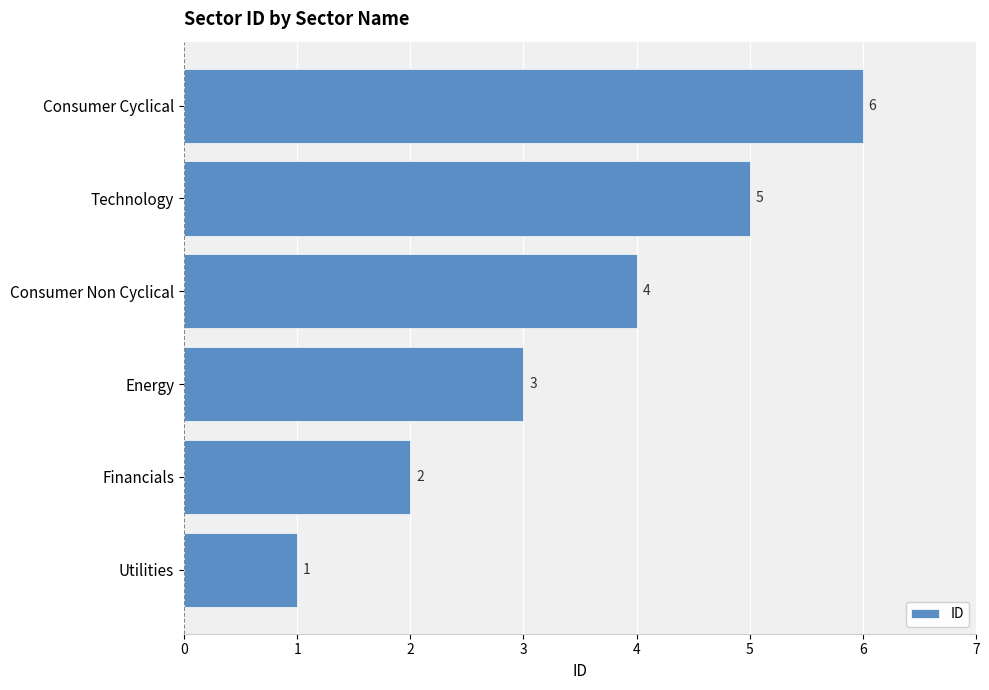

The value at Technology is 7. True or false?

False